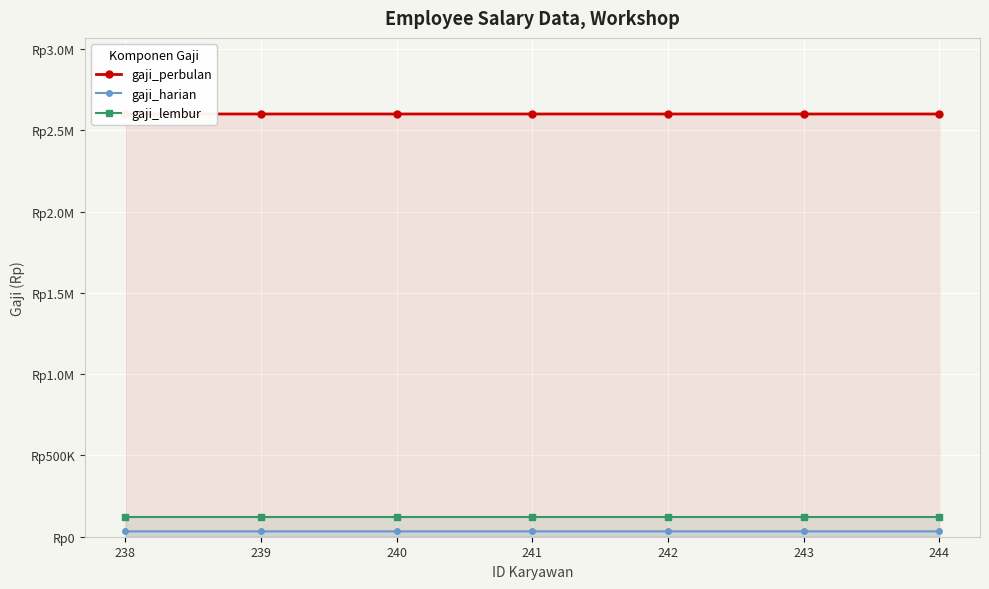

Reading left to right, extract all data points from this chart.

gaji_perbulan: 238=2600000	239=2600001	240=2600002	241=2600003	242=2600004	243=2600005	244=2600006
gaji_harian: 238=33000	239=33001	240=33002	241=33003	242=33004	243=33005	244=33006
gaji_lembur: 238=124000	239=124000	240=124000	241=124000	242=124000	243=124000	244=124000